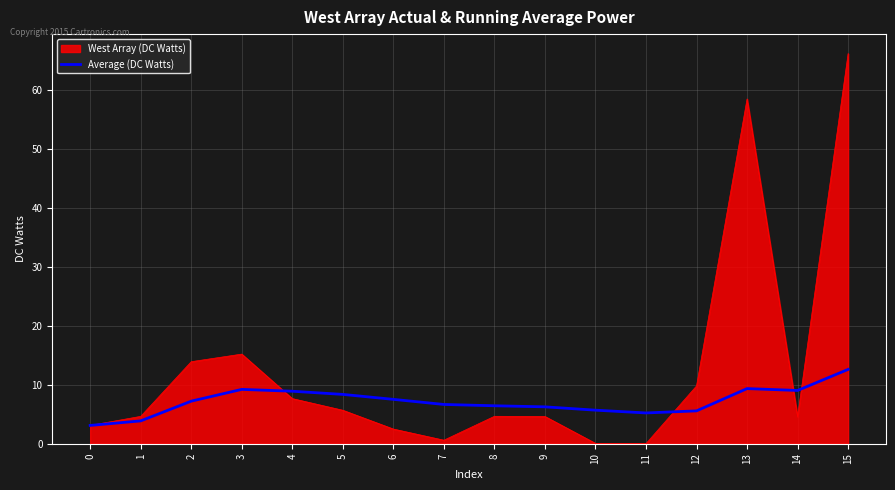

What is the spread (max minus min) of values at 12?

4.2